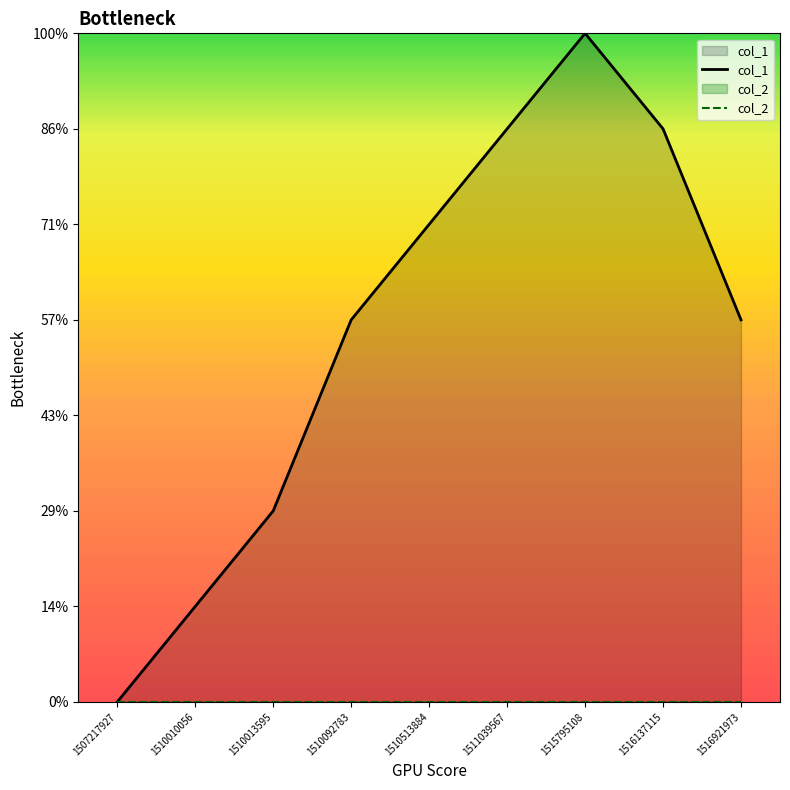

Reading left to right, transcribe all the data shown in this chart.

0	1	2	4	5	6	7	6	4